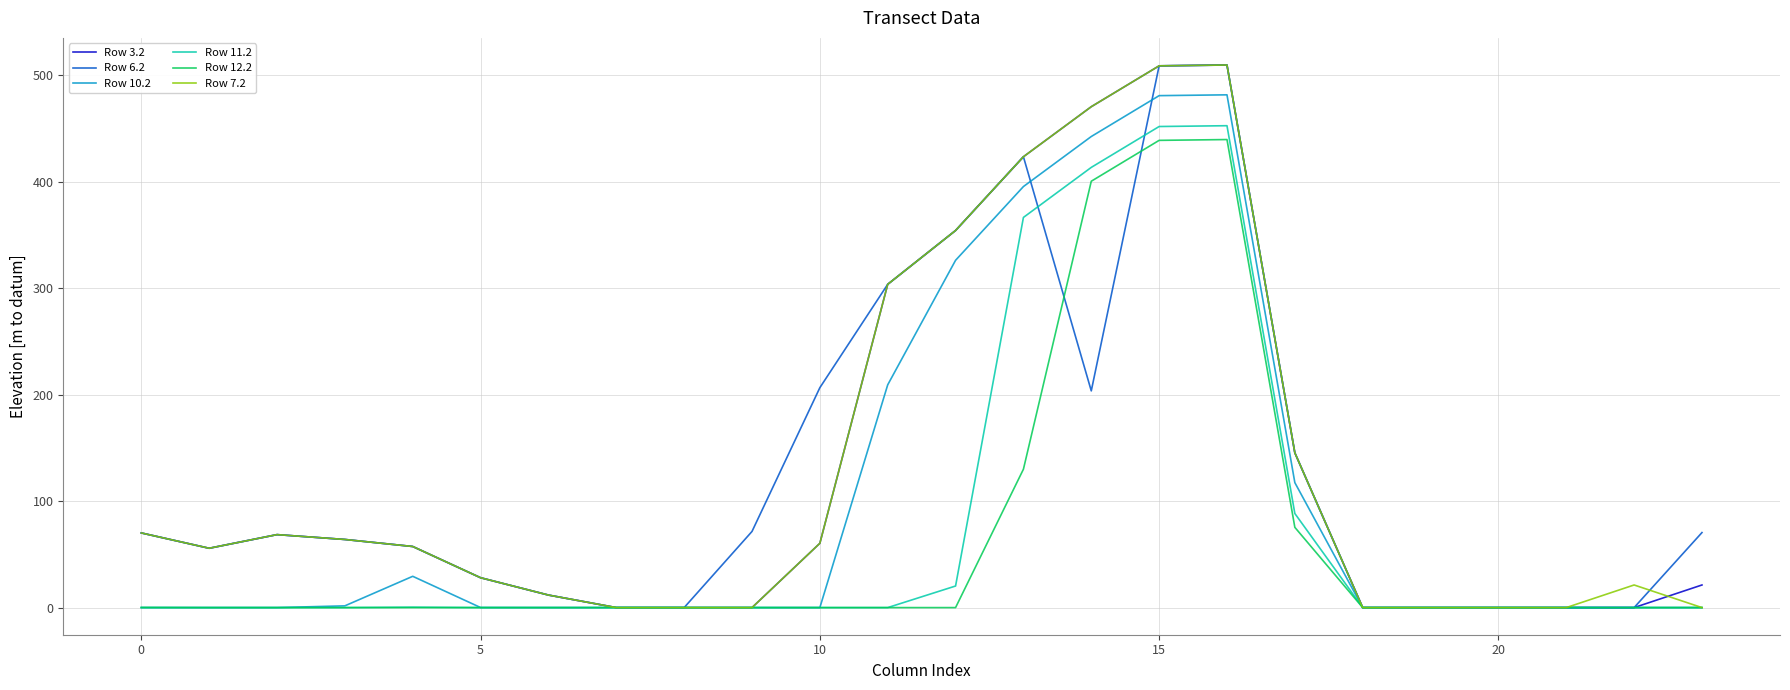

What is the highest value of the Row 11.2 series?

452.6